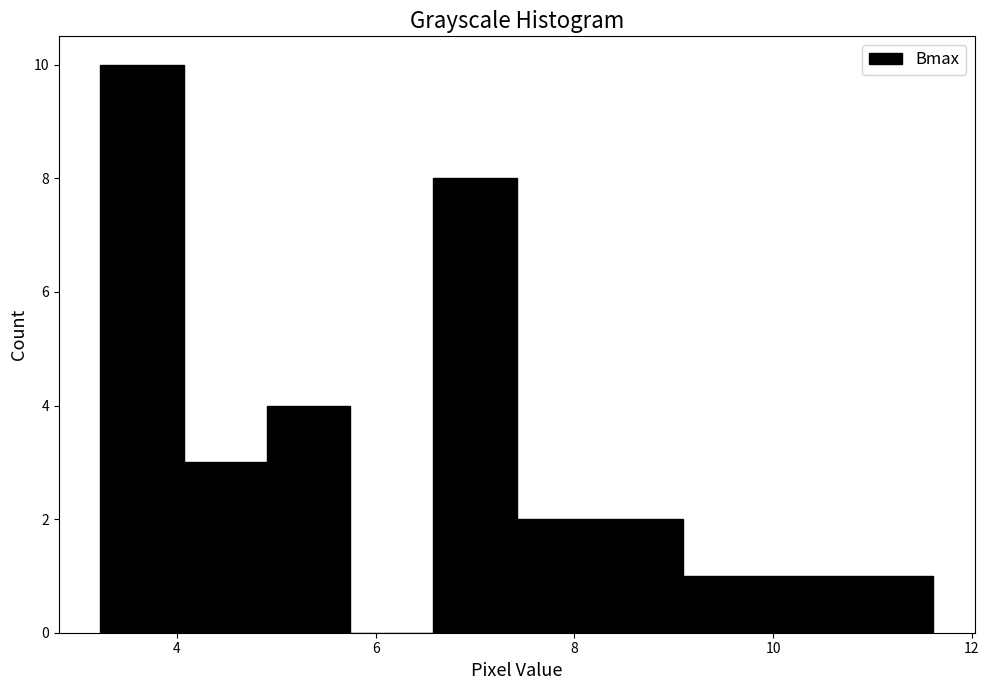

How tall is the bar that spans 7.4 to 8.2 on the x-axis? Neither the bar edges nor the heights are printed on the chart, so give them approximately, as read against the axes.

2